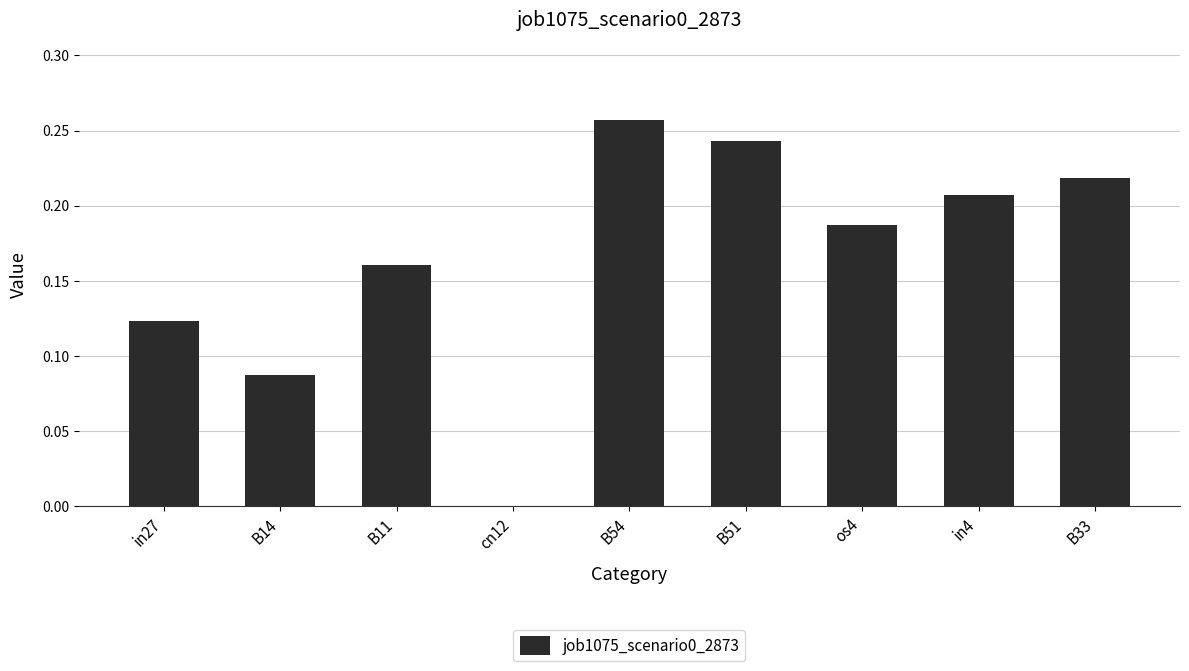

Is it true that the value at B51 is 0.1?

False